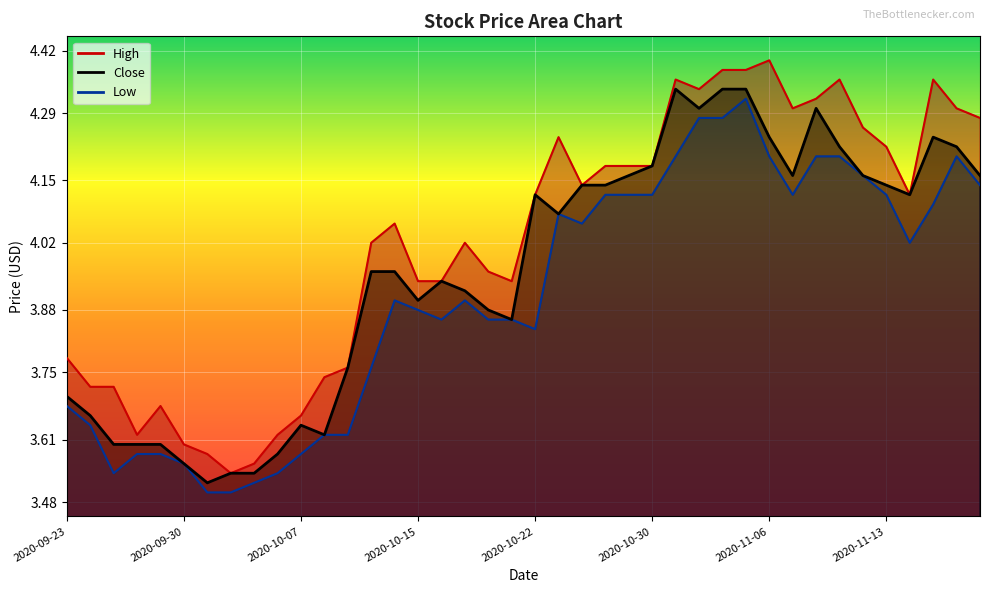

True or false: High has a value of 4.0 at 2020-10-20.

True